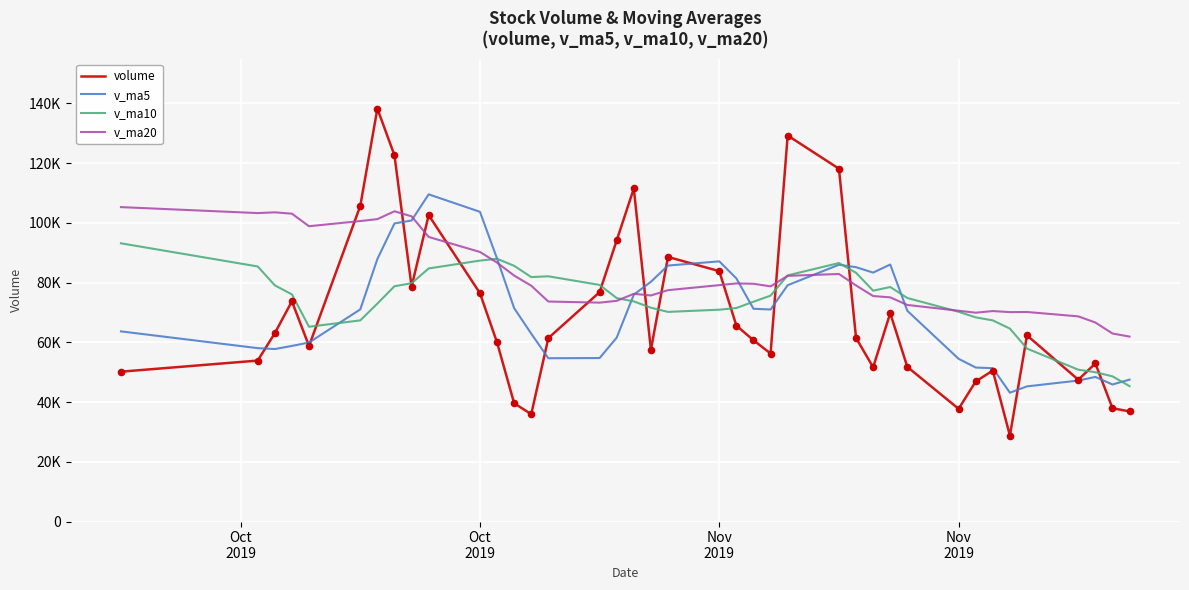

Is this an area chart (filled region under the line)?

No